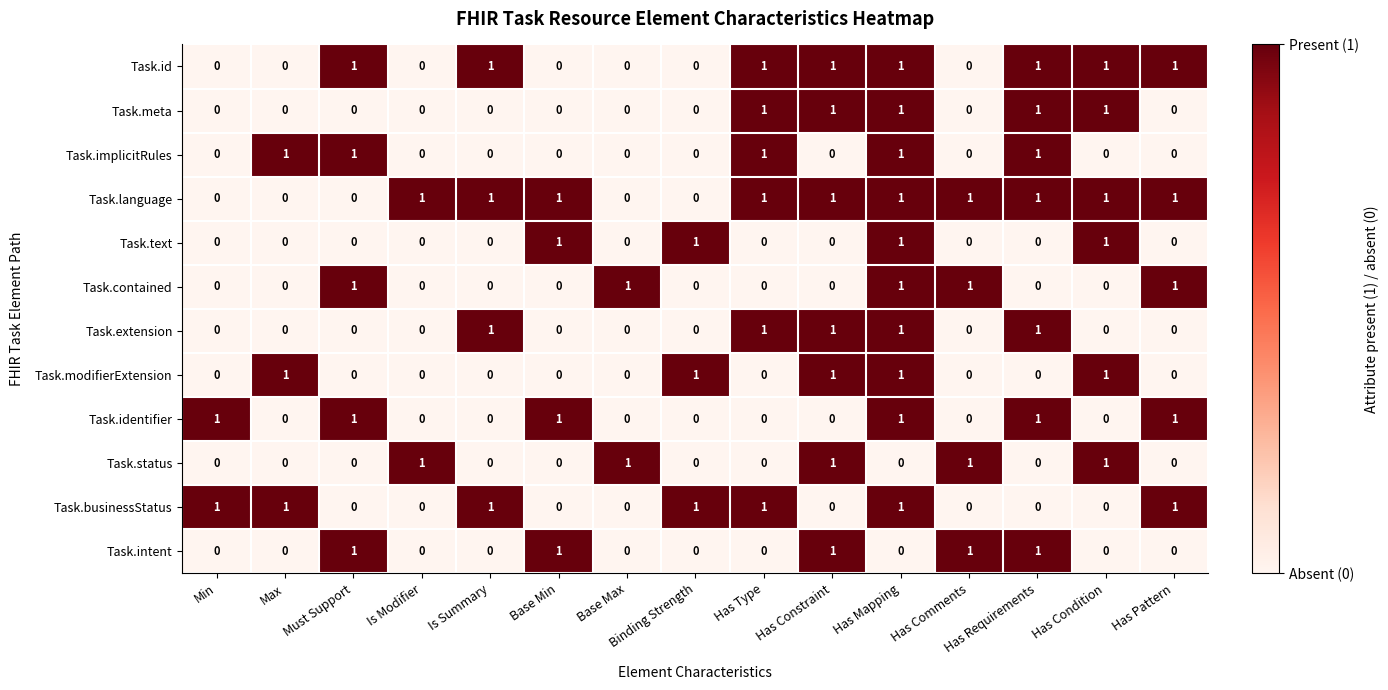

What is the total value across all series at Has Requirements?

7